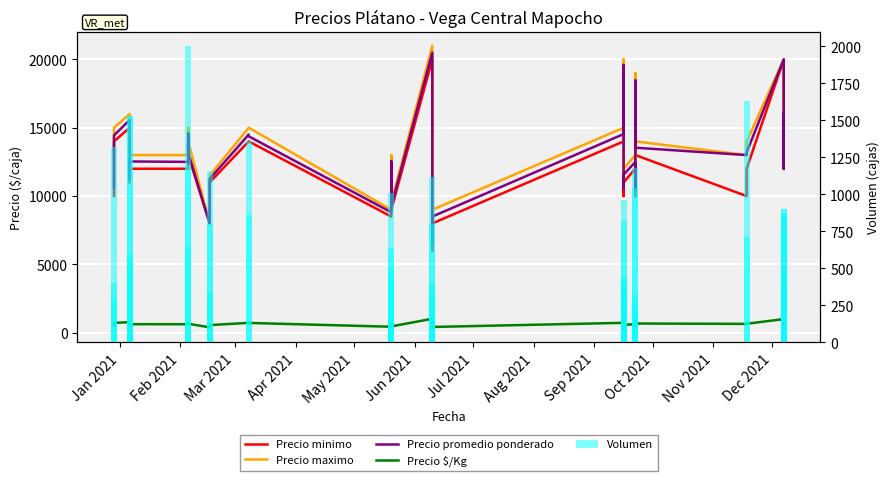

What is the average value of the Precio promedio ponderado series?

13155